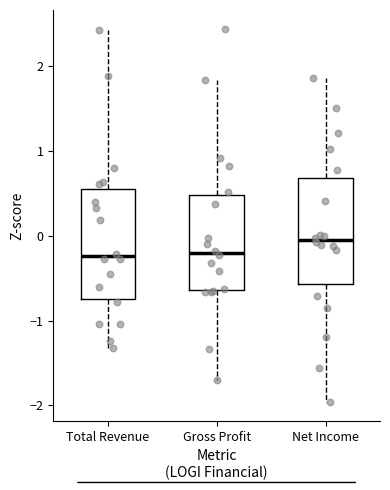

Which box's median line is the highest?

Net Income